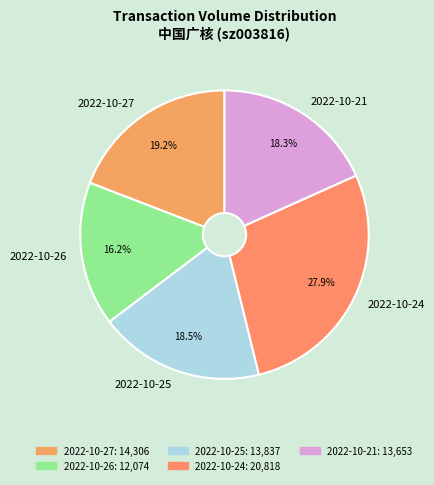

How much of the chart is everything except 2022-10-27?

80.8%